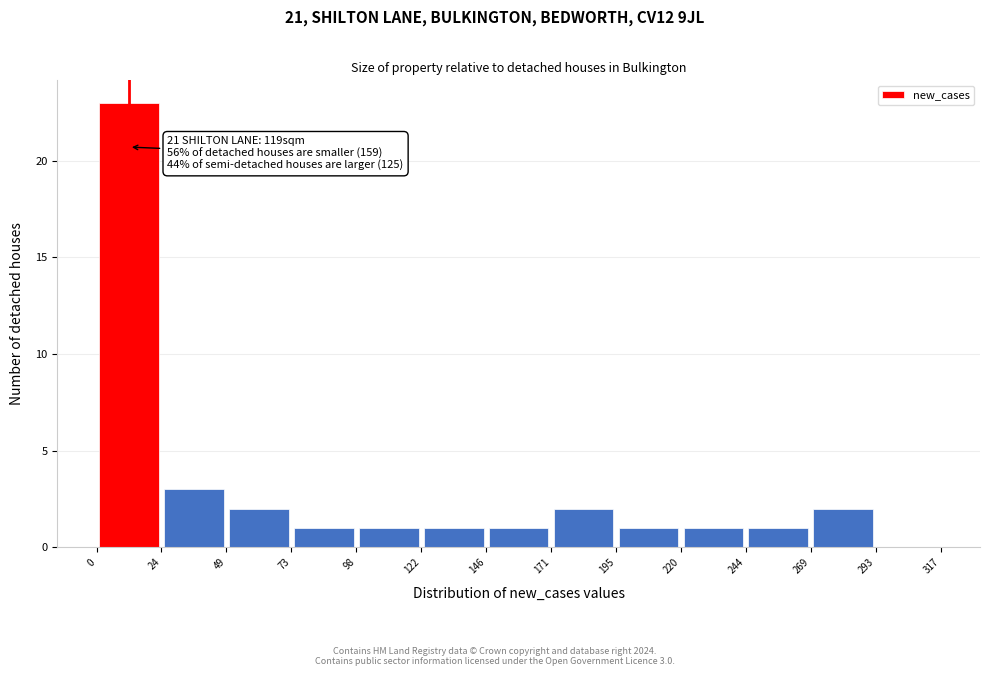

Which range on the x-axis has the tallest bar?

0 to 24